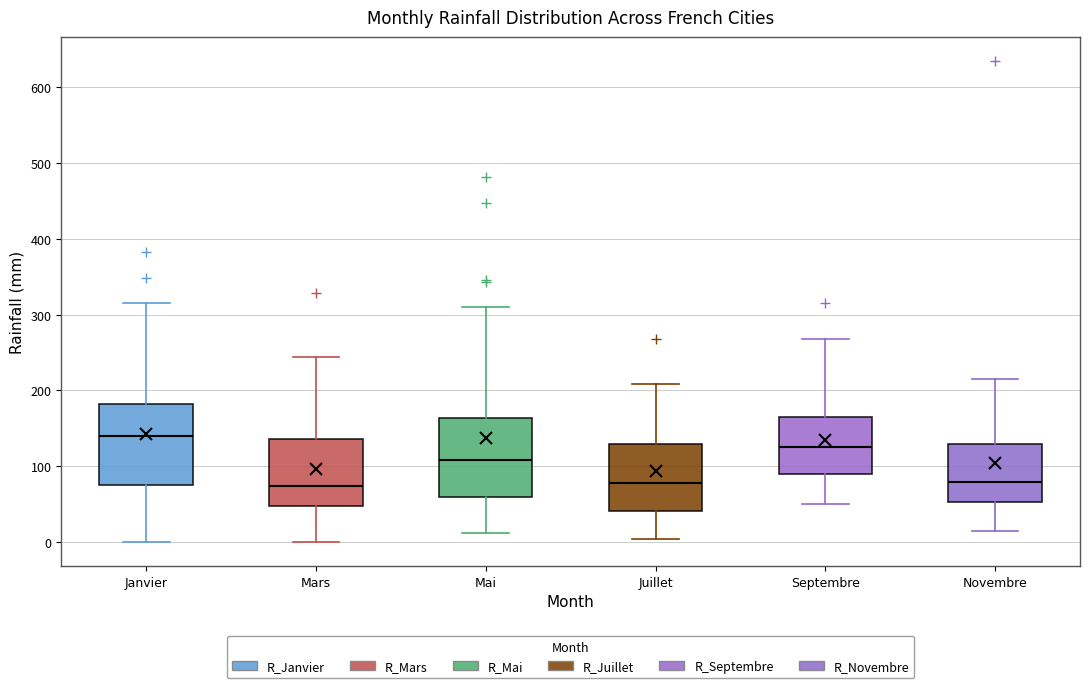

Where does the upper whisker of the box for Novembre end on the y-axis? The values are not printed on the chart, so give them approximately, as read against the axis.

220